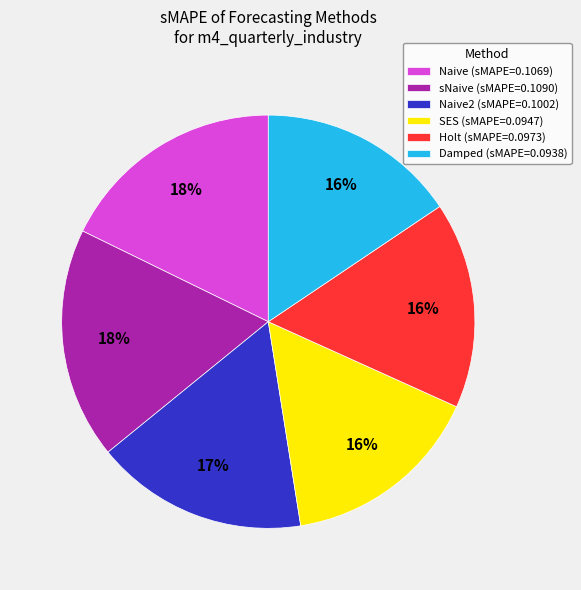

To the nearest percent, what is the average slice percentage?

17%